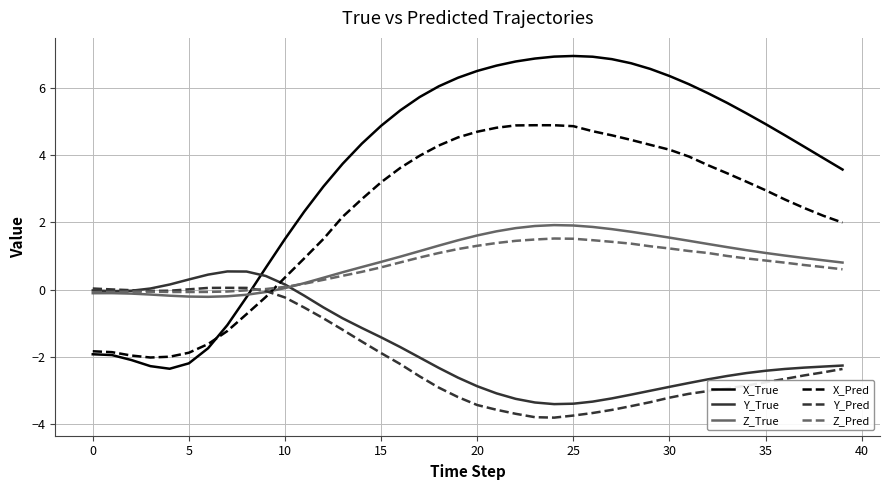

What is the maximum value for X_Pred?

4.9